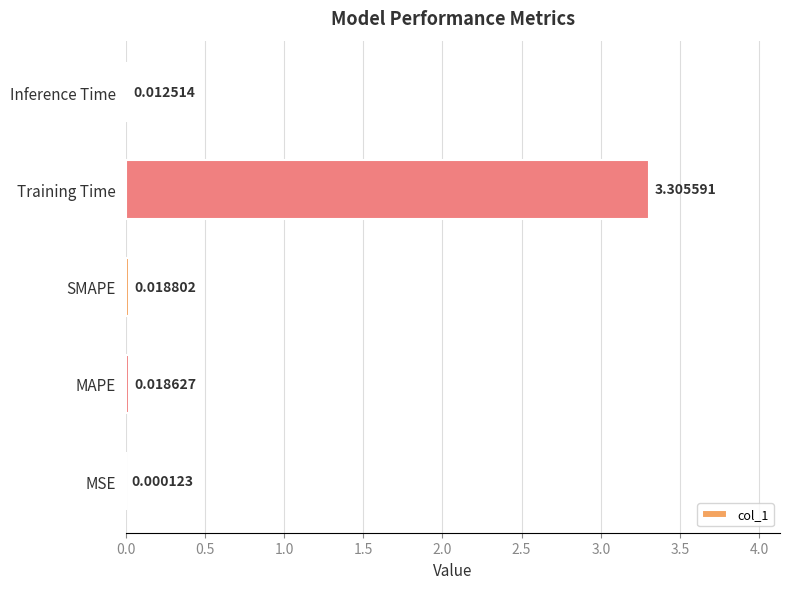

Count the number of categories in the chart.

5